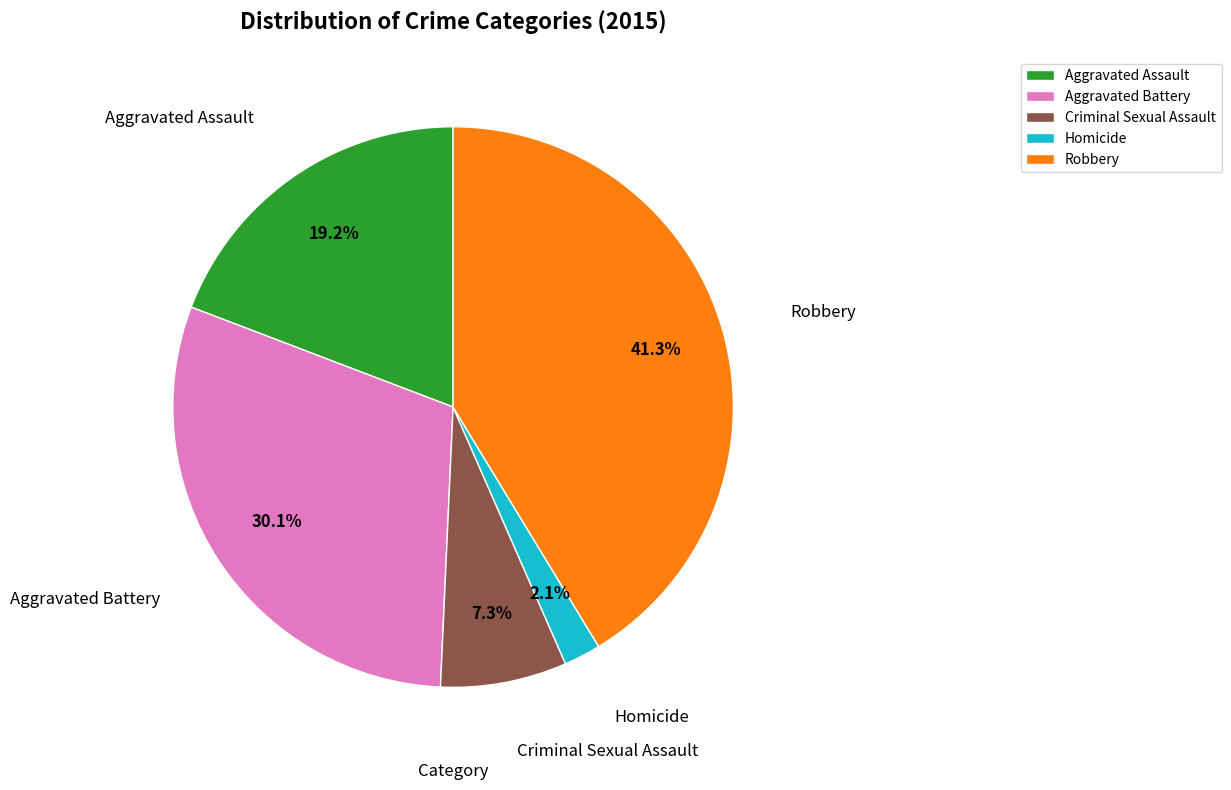

Which has a higher value, Homicide or Aggravated Assault?

Aggravated Assault